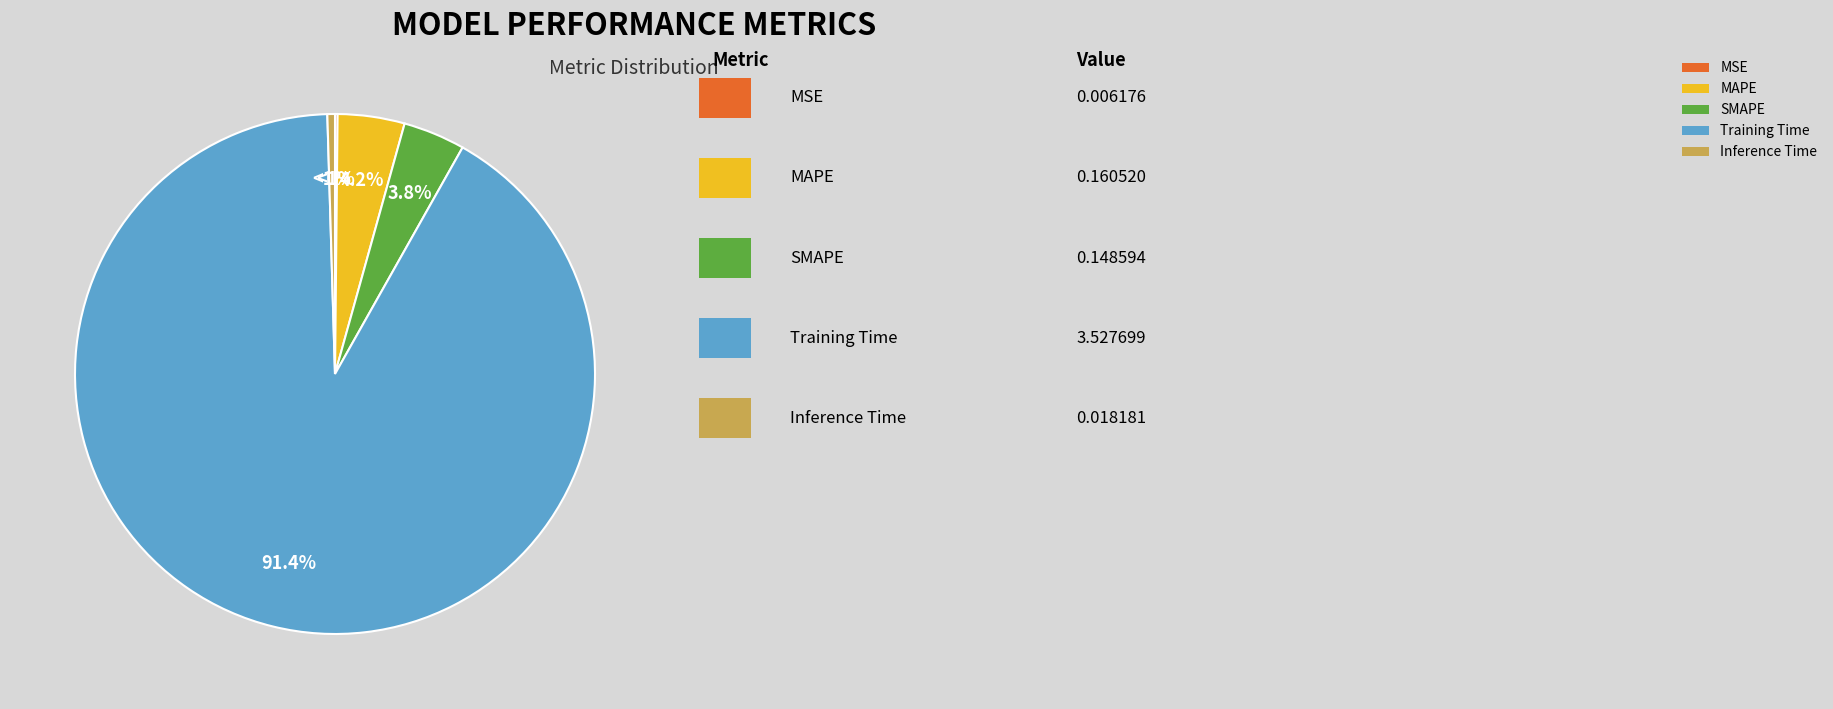

Count the number of slices in the pie.

5